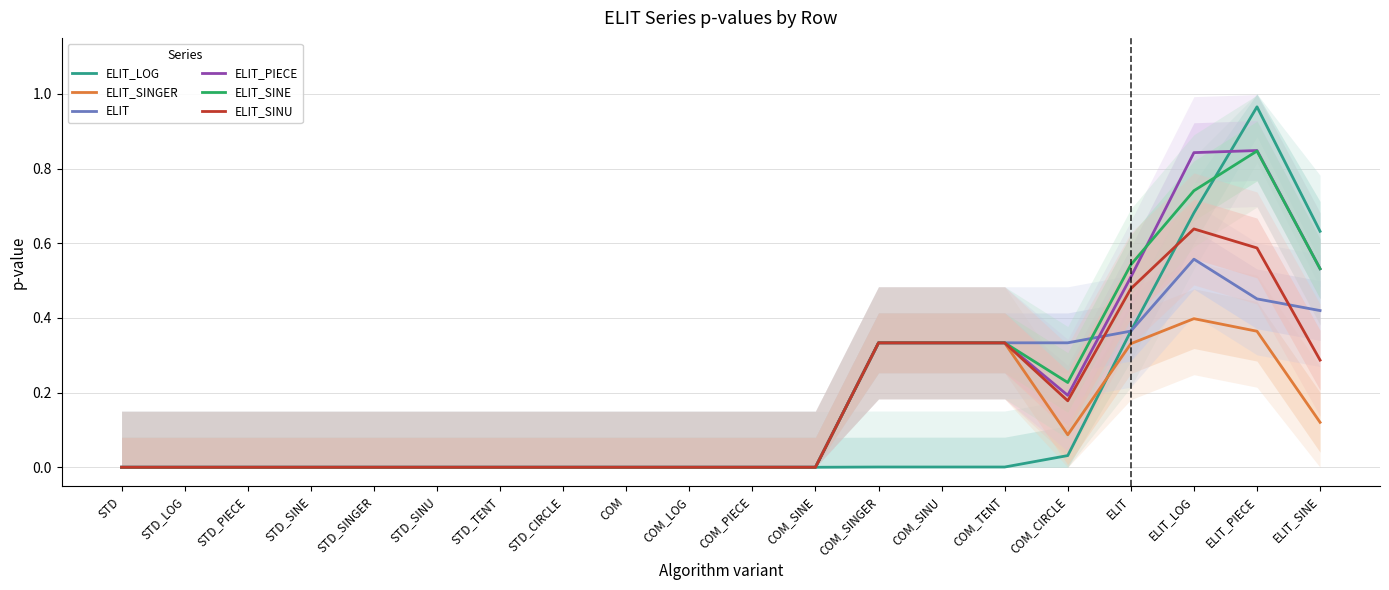

What is the highest value of the ELIT_LOG series?

1.0